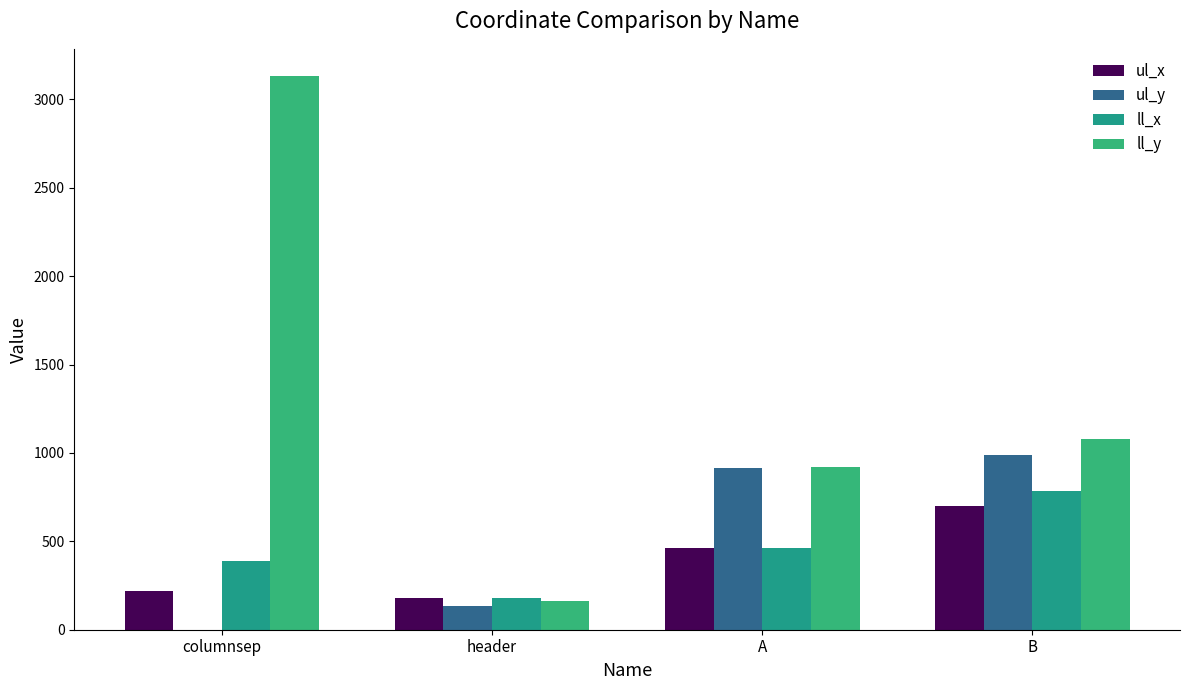

Which series changed the most between A and B?

ll_x